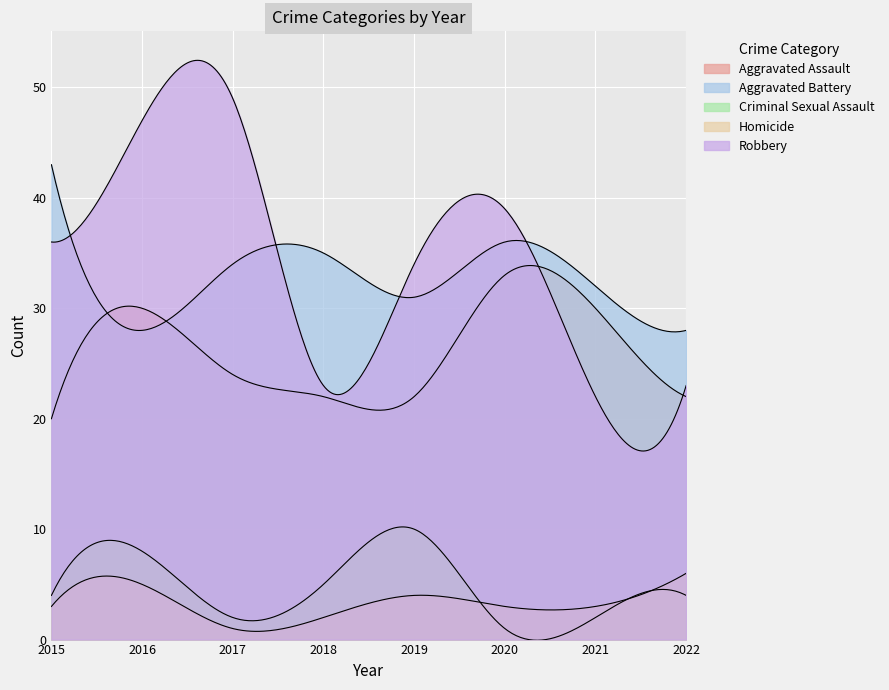

What is the average value of the Aggravated Assault series?

25